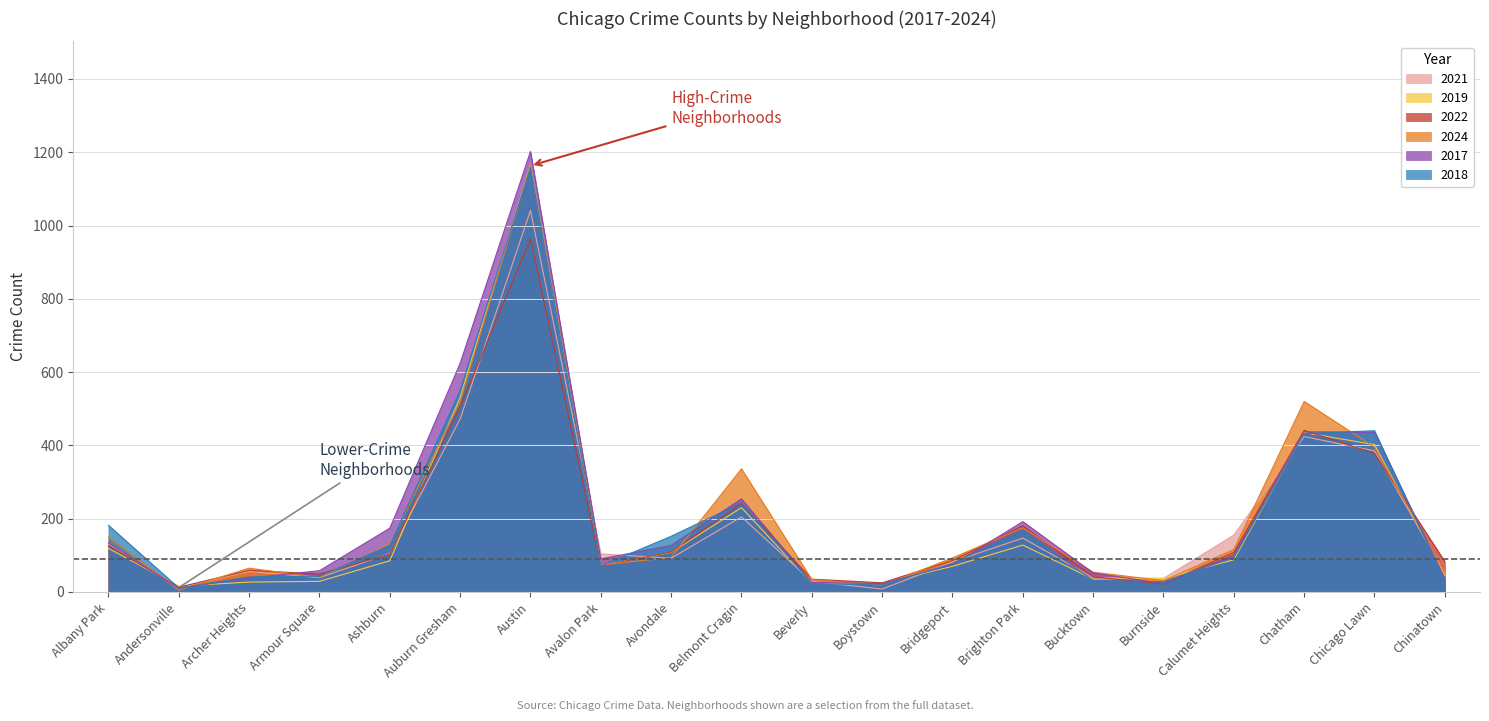

How many intersections are there between 2024 and 2022?

11